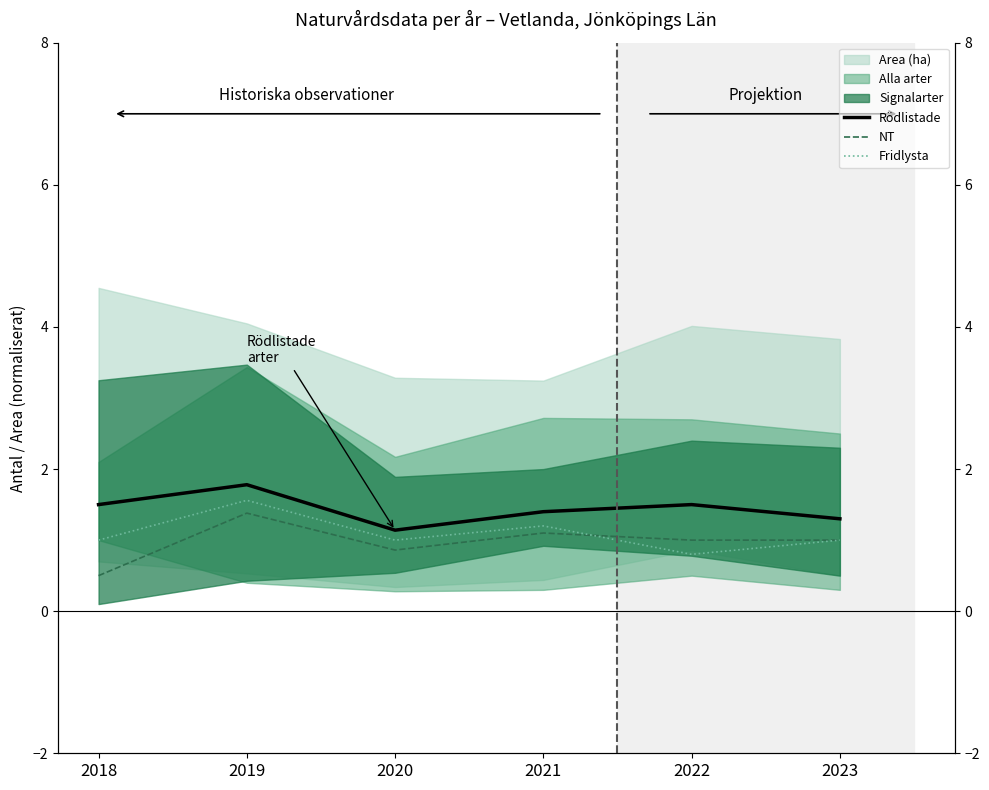

At which label does NT reach its peak?

2019